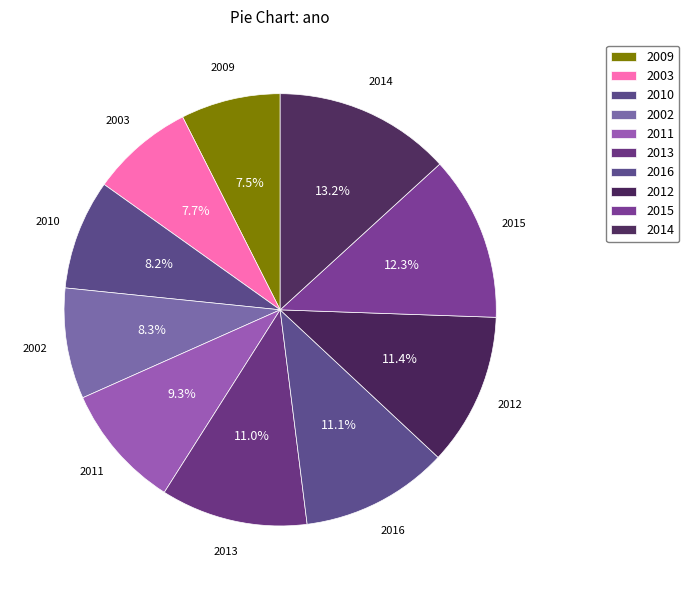

How many slices are in this pie chart?

10